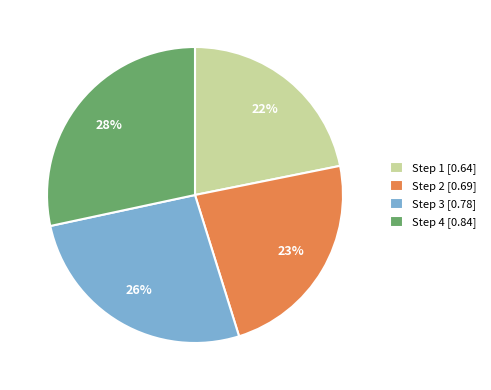

Which slice is the smallest?

Step 1 [0.64]